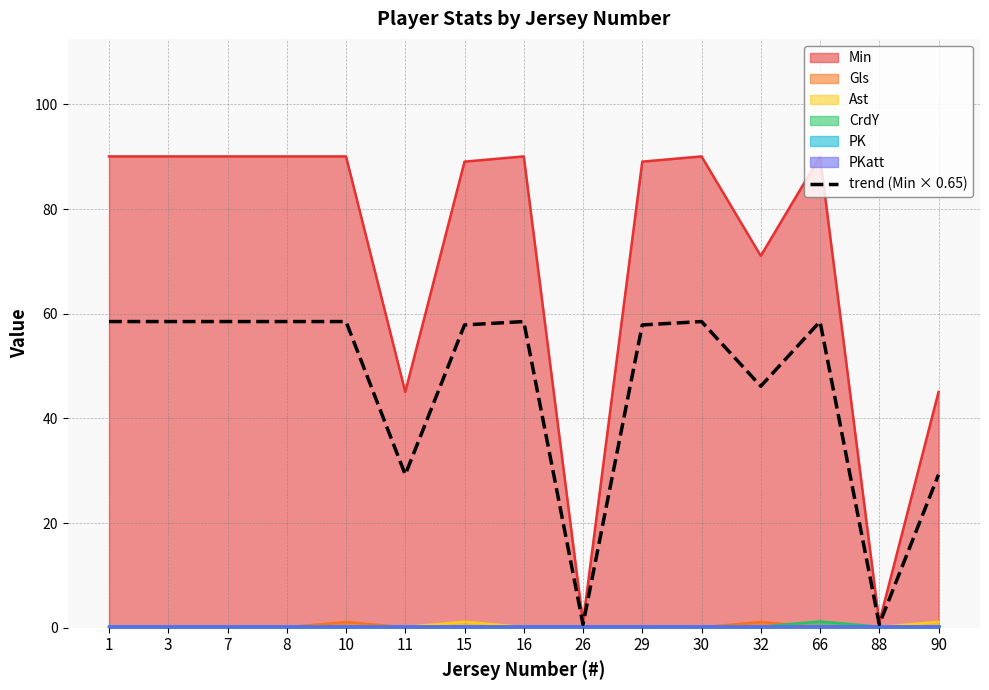

Is the value of trend (Min × 0.65) at 7 greater than the value of CrdY at 7?

Yes